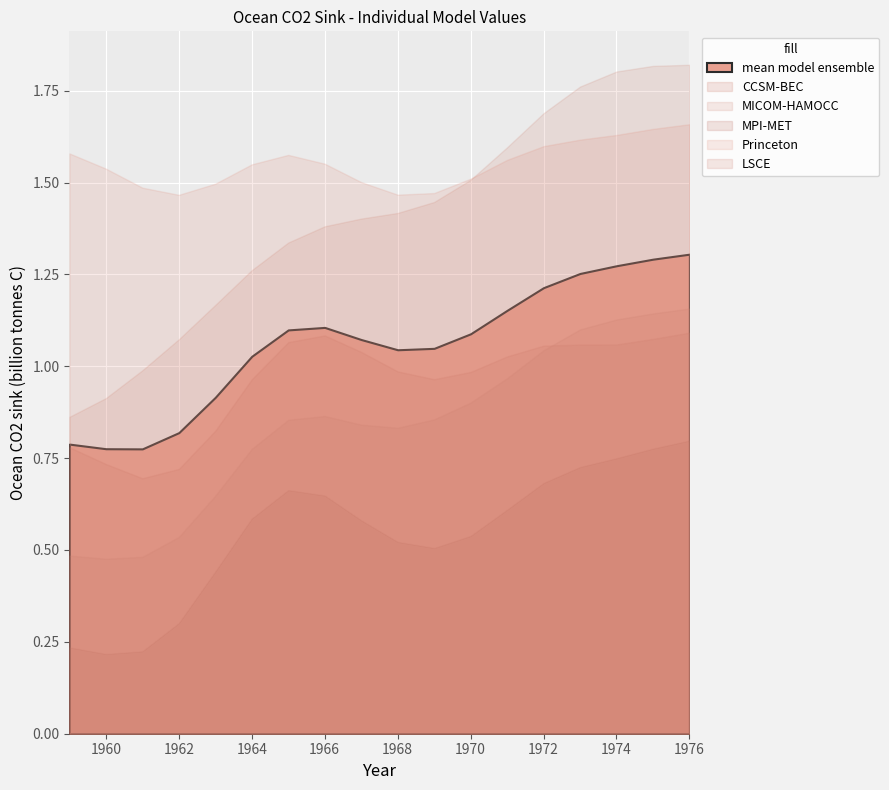

What is the value of the Princeton point at the 2nd from the left?

1.6